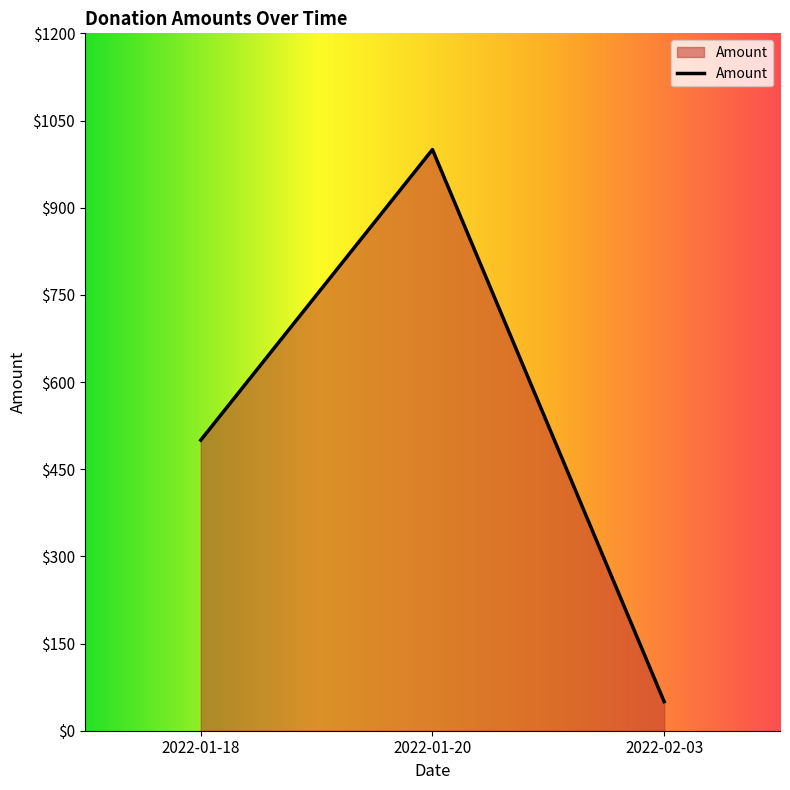

At which label is the value closest to 525?

2022-01-18